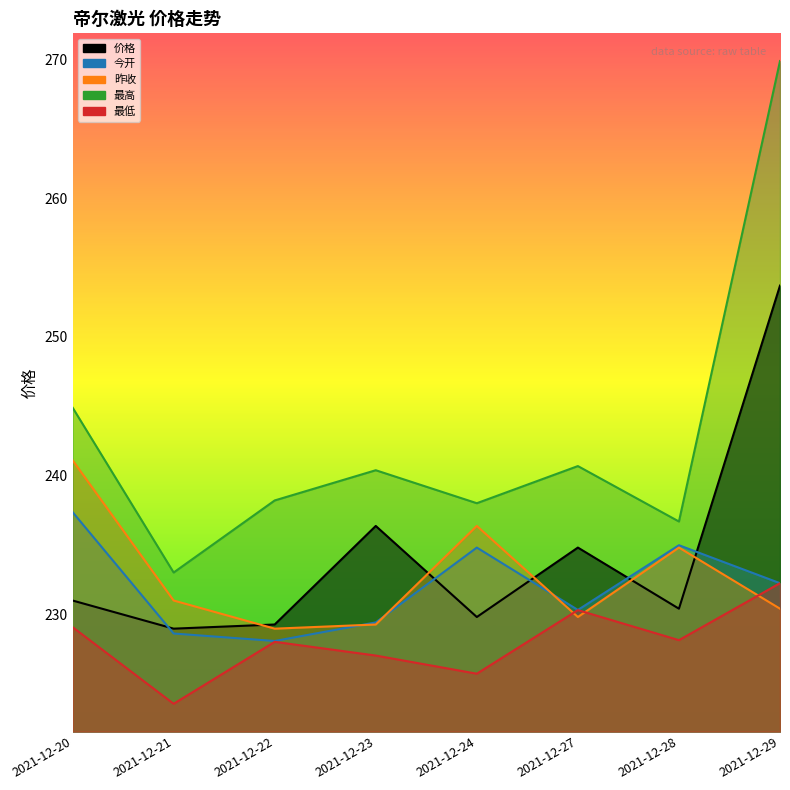

Reading left to right, extract all data points from this chart.

价格: 2021-12-20=231.0	2021-12-21=228.9	2021-12-22=229.2	2021-12-23=236.4	2021-12-24=229.8	2021-12-27=234.8	2021-12-28=230.4	2021-12-29=253.7
今开: 2021-12-20=237.4	2021-12-21=228.6	2021-12-22=228.1	2021-12-23=229.4	2021-12-24=234.8	2021-12-27=230.3	2021-12-28=235.0	2021-12-29=232.2
昨收: 2021-12-20=241.1	2021-12-21=231.0	2021-12-22=228.9	2021-12-23=229.2	2021-12-24=236.4	2021-12-27=229.8	2021-12-28=234.8	2021-12-29=230.4
最高: 2021-12-20=244.9	2021-12-21=233.0	2021-12-22=238.2	2021-12-23=240.4	2021-12-24=238.0	2021-12-27=240.7	2021-12-28=236.7	2021-12-29=269.9
最低: 2021-12-20=229.1	2021-12-21=223.5	2021-12-22=228.0	2021-12-23=227.0	2021-12-24=225.7	2021-12-27=230.3	2021-12-28=228.1	2021-12-29=232.2